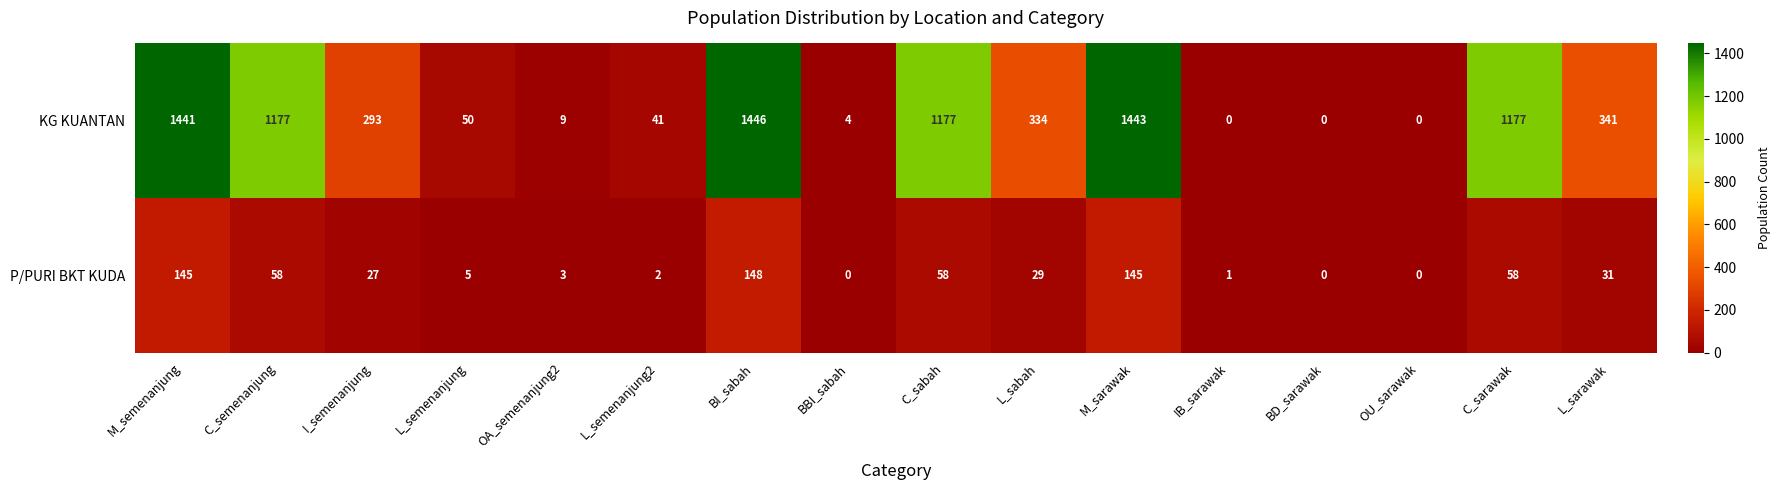

True or false: KG KUANTAN has a value of 780 at M_semenanjung.

False